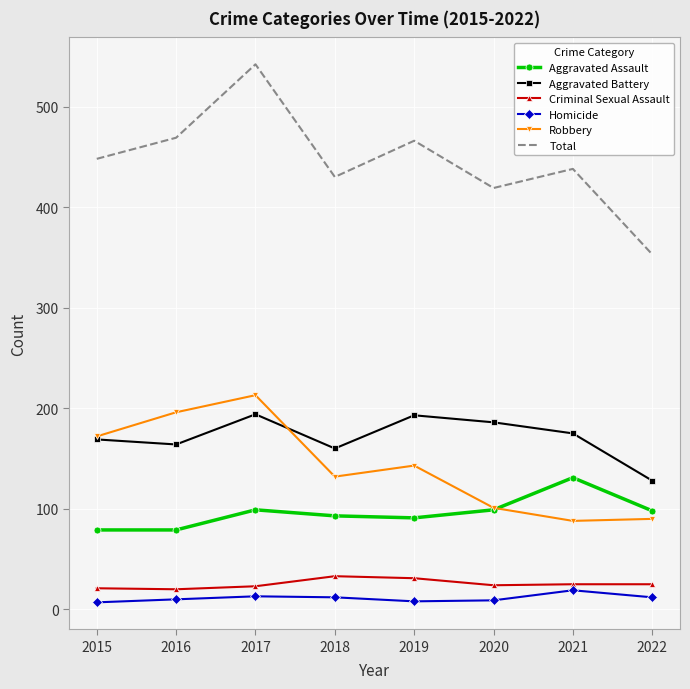

Between 2017 and 2020, which series saw the biggest shift?

Total